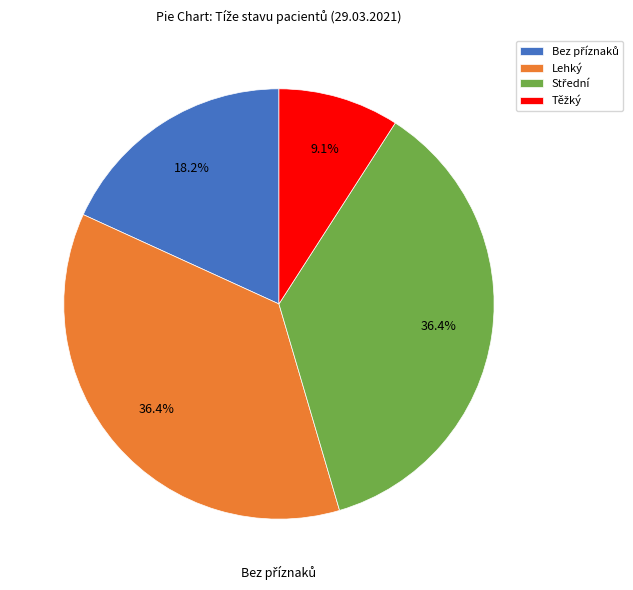

How many segments does this pie chart have?

4